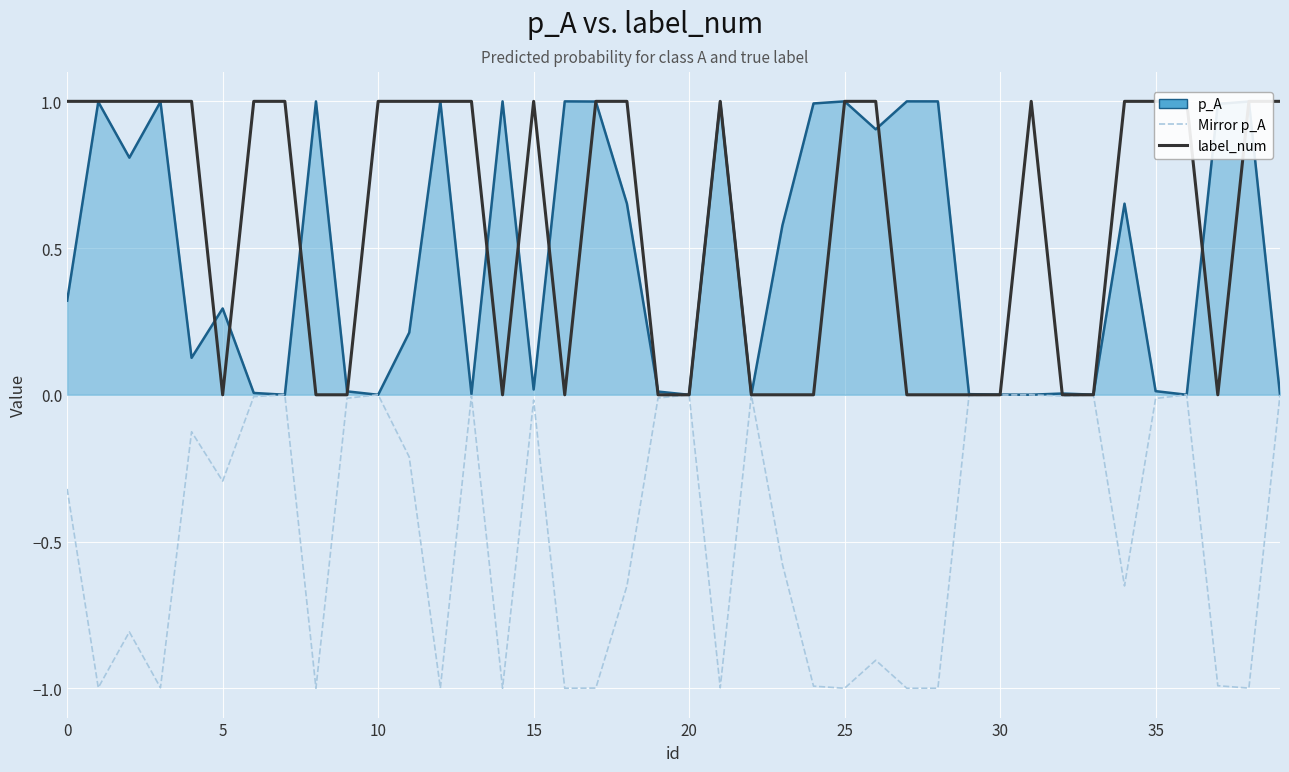

At which category is the sum across all series the highest?

10